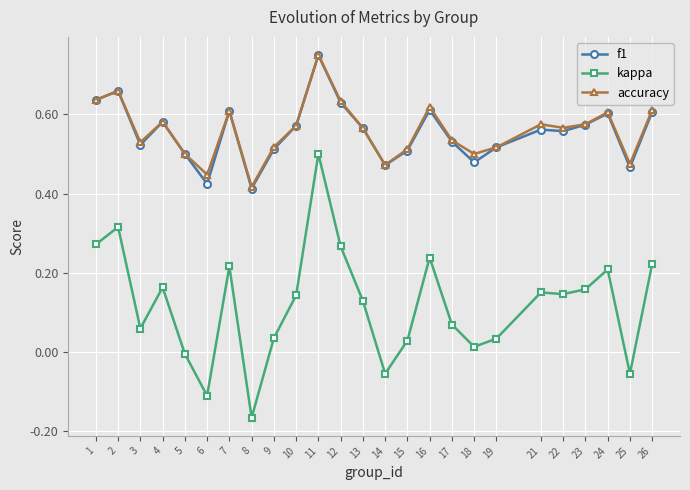

Which series has the largest range (max minus min)?

kappa